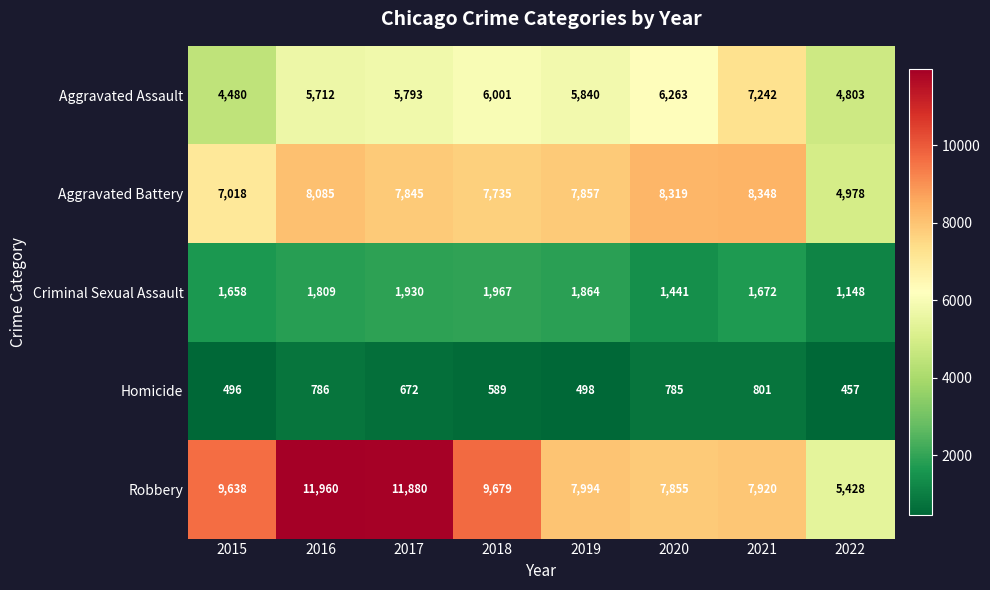

Rank the series at 2018 from highest to lowest value.

Robbery, Aggravated Battery, Aggravated Assault, Criminal Sexual Assault, Homicide